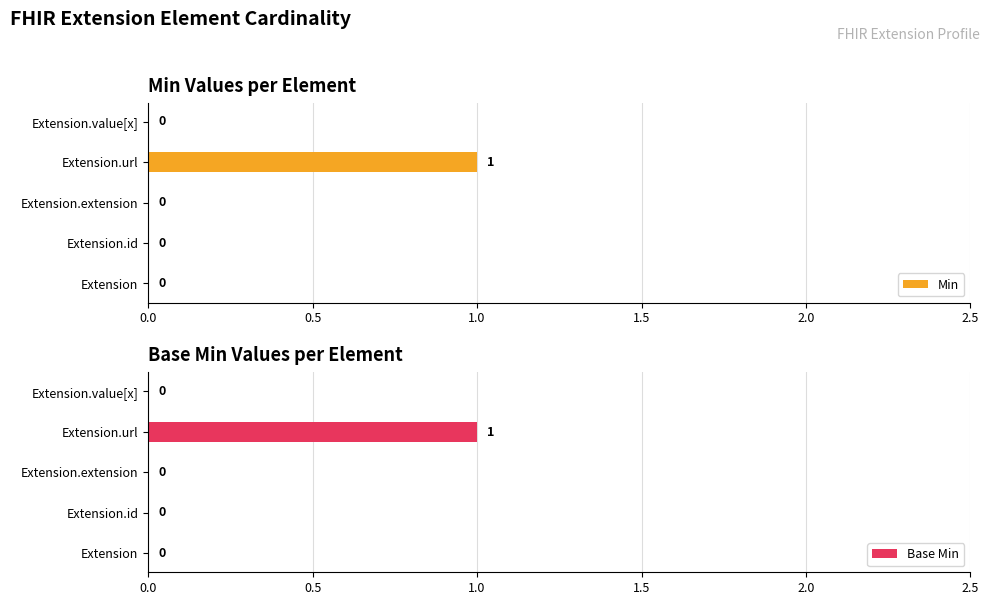

The Base Min series shows -1 at Extension.id. True or false?

False